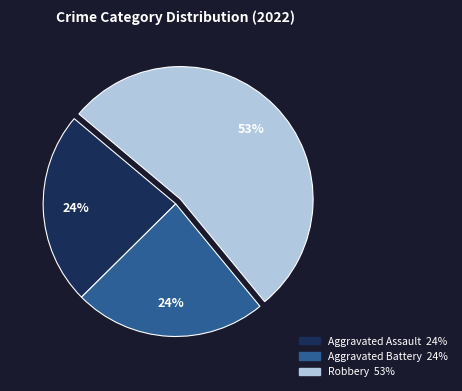

To the nearest percent, what is the difference between the largest and smallest slice percentages?

29%